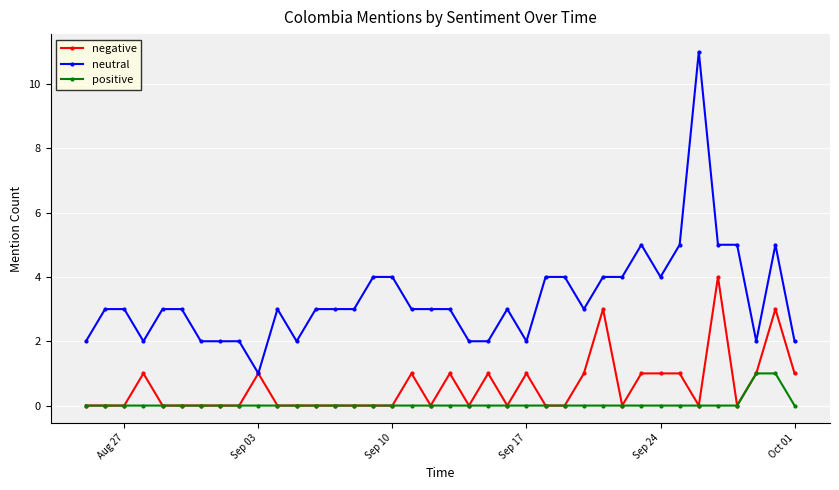

Which series has the widest spread of values?

neutral